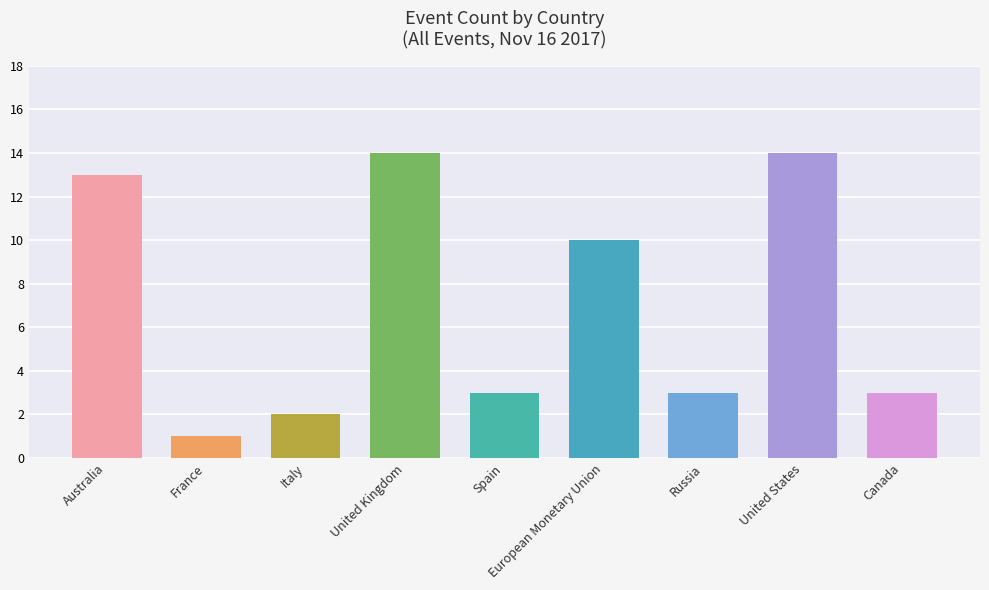

Approximately how many times larger is the value at Australia compared to Italy?

6.5